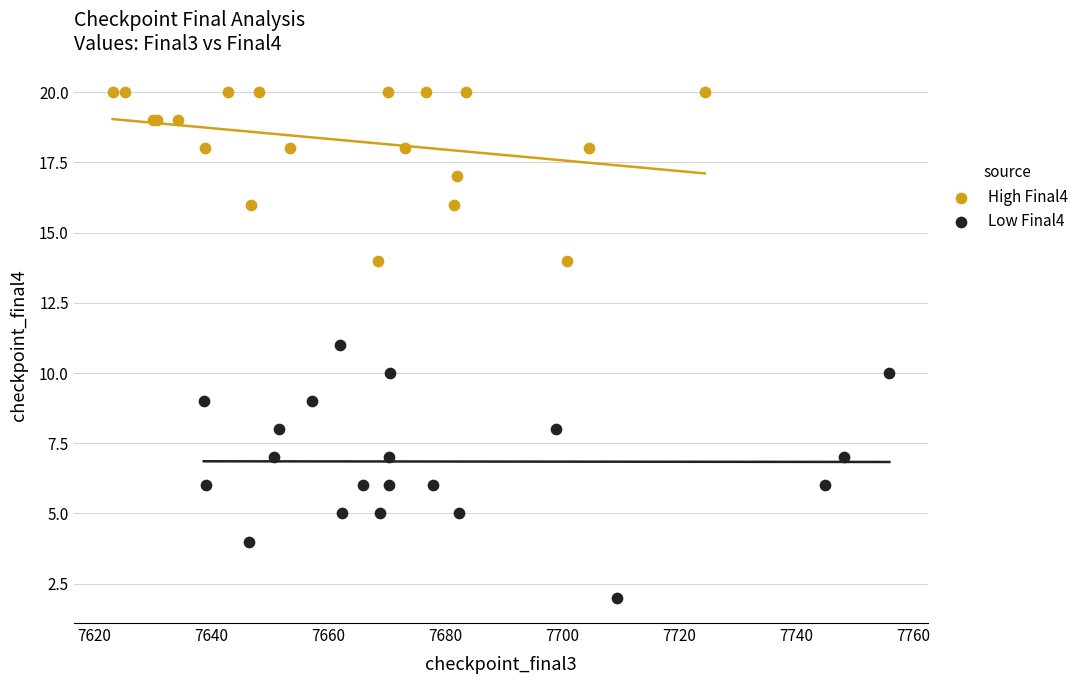

Which series reaches the minimum Y coordinate?

Low Final4